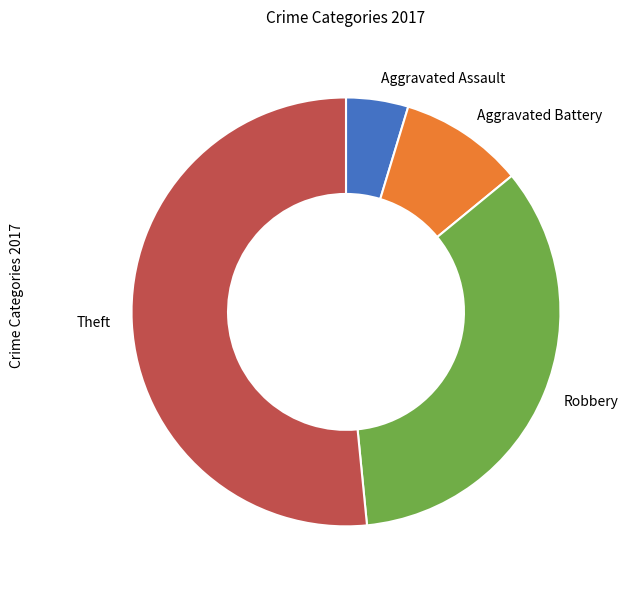

Approximately how many times larger is the value at Aggravated Battery compared to Aggravated Assault?

2.0